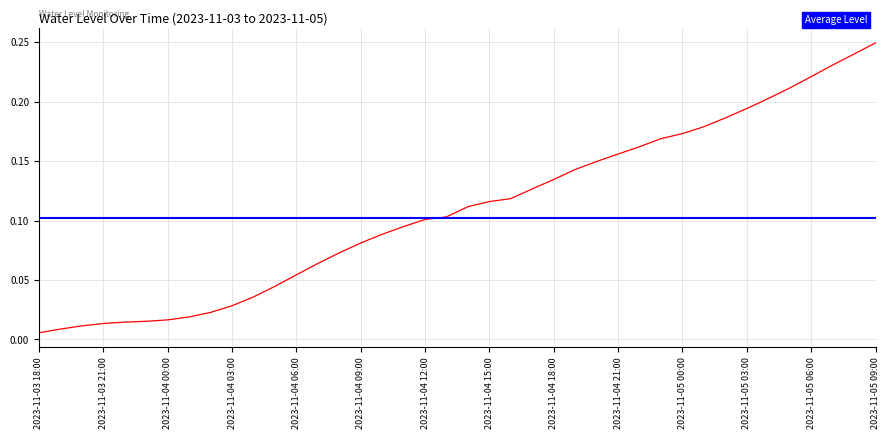

Rank the categories by value from highest to lowest.

2023-11-05 09:00, 2023-11-05 08:00, 2023-11-05 07:00, 2023-11-05 06:00, 2023-11-05 05:00, 2023-11-05 04:00, 2023-11-05 03:00, 2023-11-05 02:00, 2023-11-05 01:00, 2023-11-05 00:00, 2023-11-04 23:00, 2023-11-04 22:00, 2023-11-04 21:00, 2023-11-04 20:00, 2023-11-04 19:00, 2023-11-04 18:00, 2023-11-04 17:00, 2023-11-04 16:00, 2023-11-04 15:00, 2023-11-04 14:00, 2023-11-04 13:00, 2023-11-04 12:00, 2023-11-04 11:00, 2023-11-04 10:00, 2023-11-04 09:00, 2023-11-04 08:00, 2023-11-04 07:00, 2023-11-04 06:00, 2023-11-04 05:00, 2023-11-04 04:00, 2023-11-04 03:00, 2023-11-04 02:00, 2023-11-04 01:00, 2023-11-04 00:00, 2023-11-03 23:00, 2023-11-03 22:00, 2023-11-03 21:00, 2023-11-03 20:00, 2023-11-03 19:00, 2023-11-03 18:00